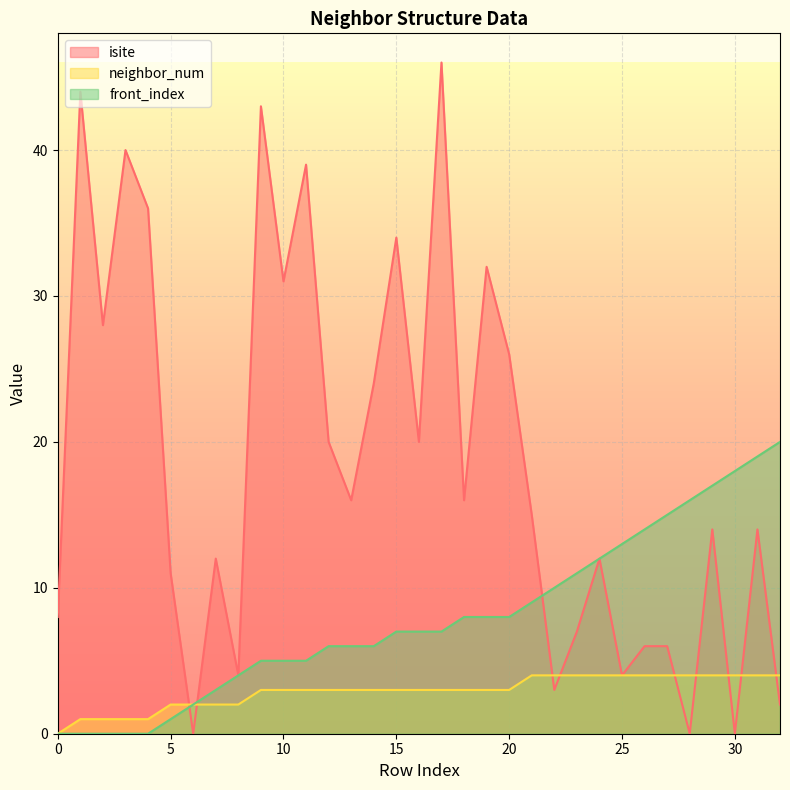

How many intersections are there between isite and neighbor_num?

9